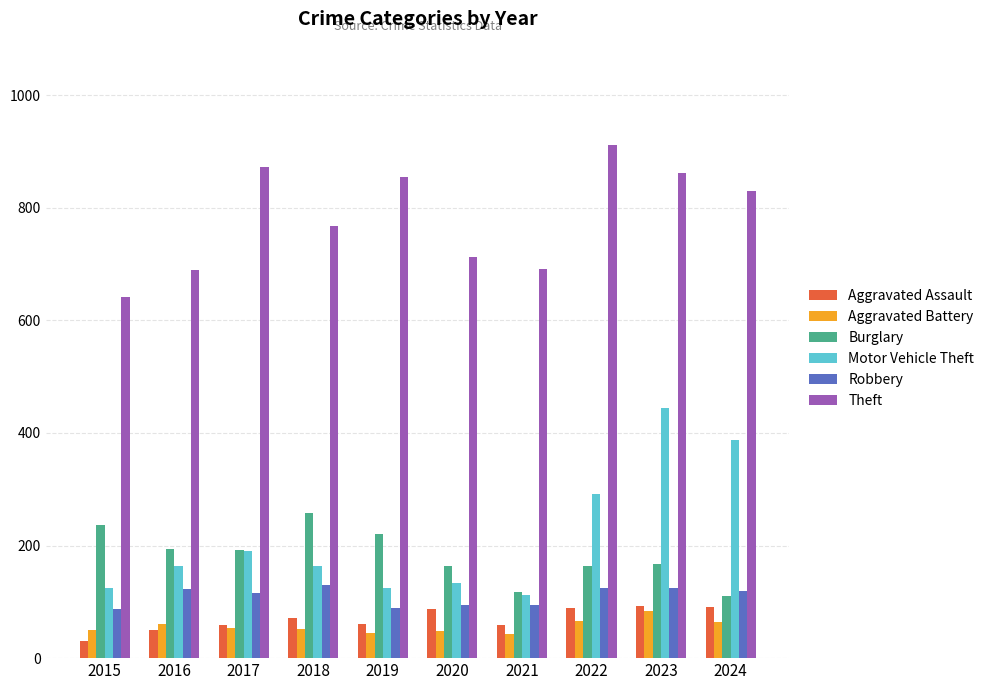

What value does the Burglary series have at 2021, to the nearest 5?

115